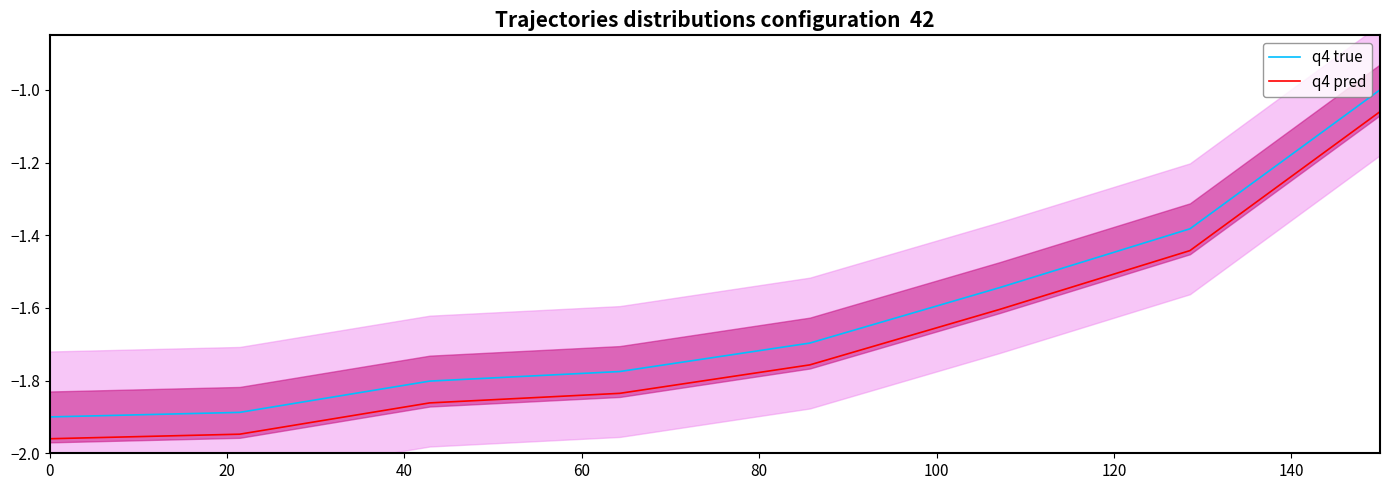

What is the average value of the q4 true series?

-1.6